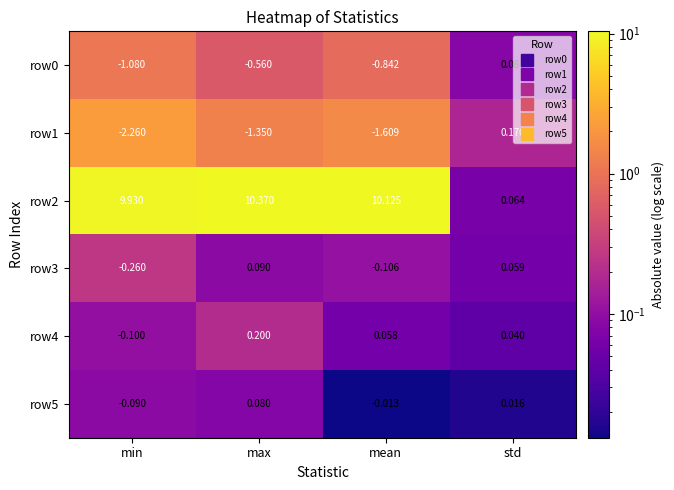

What is the maximum value shown in the chart?

10.4